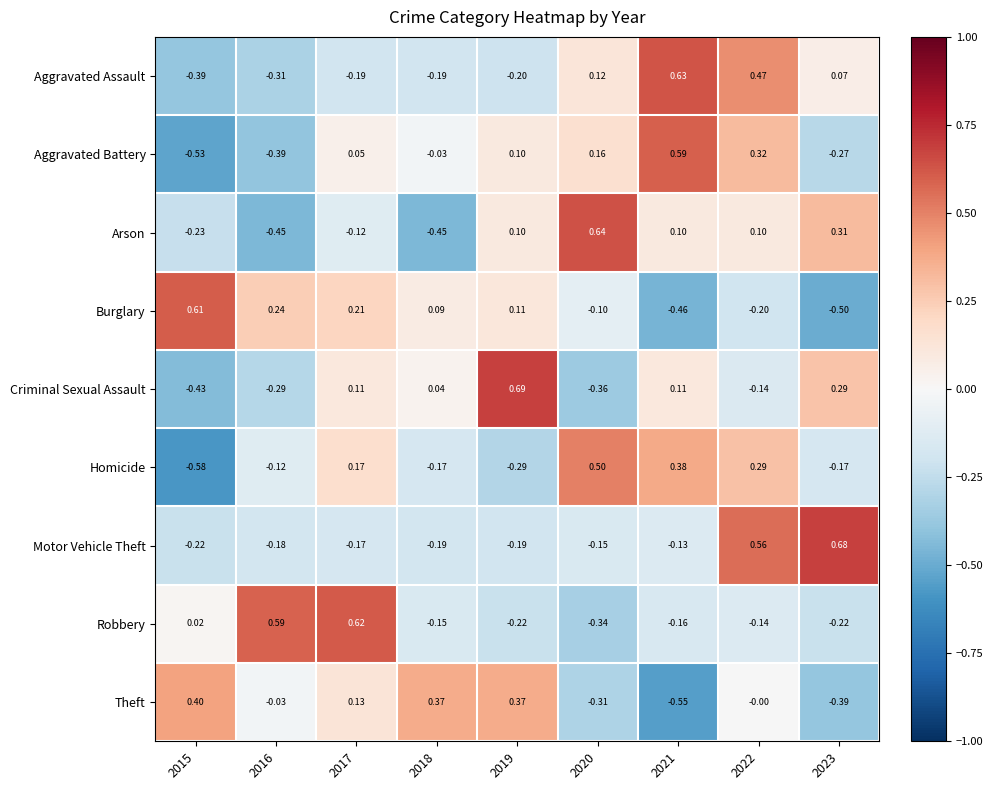

Count the number of data series in this chart.

9